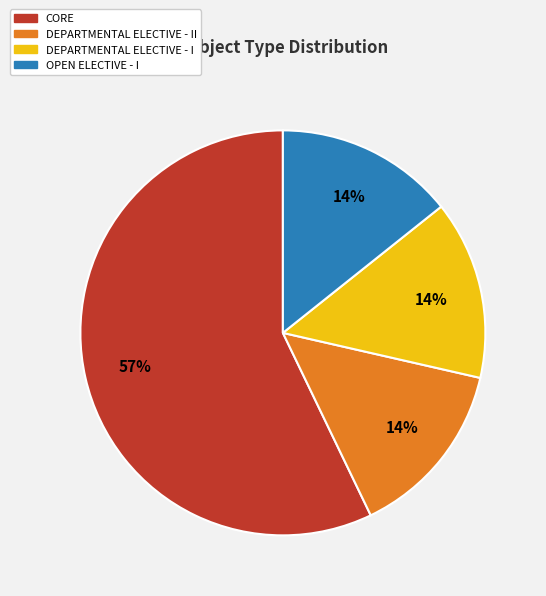

Which category has the biggest portion of the pie?

CORE